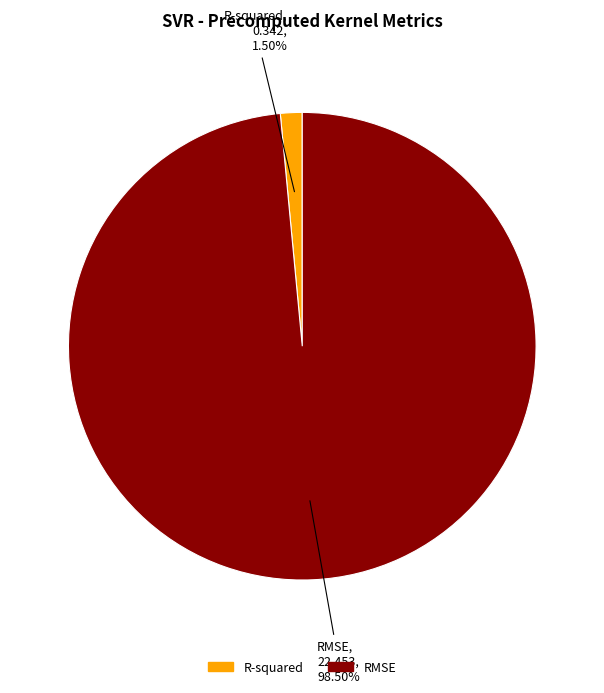

Is it true that R-squared is 12% of the pie?

False